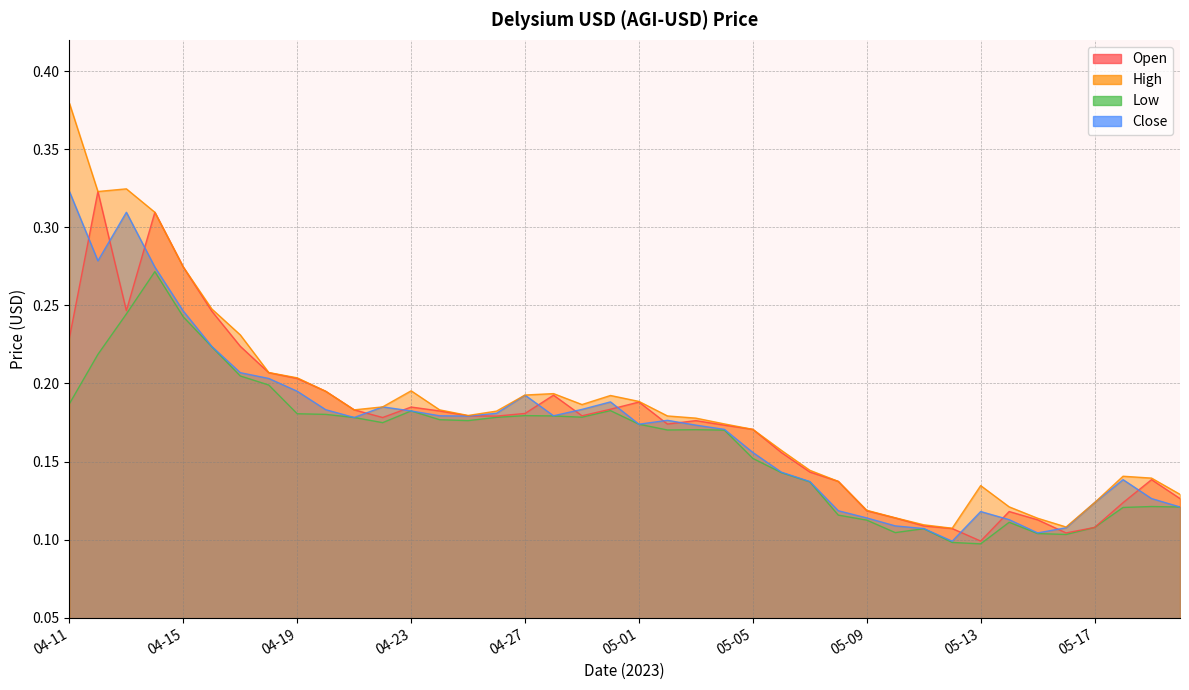

True or false: Open and High cross at least once.

False